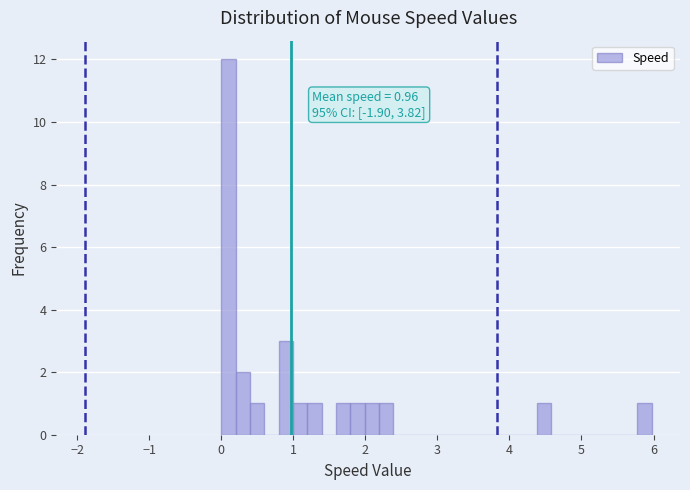

Read against the x-axis, roughly where is the centre of the tallest bar?

0.1